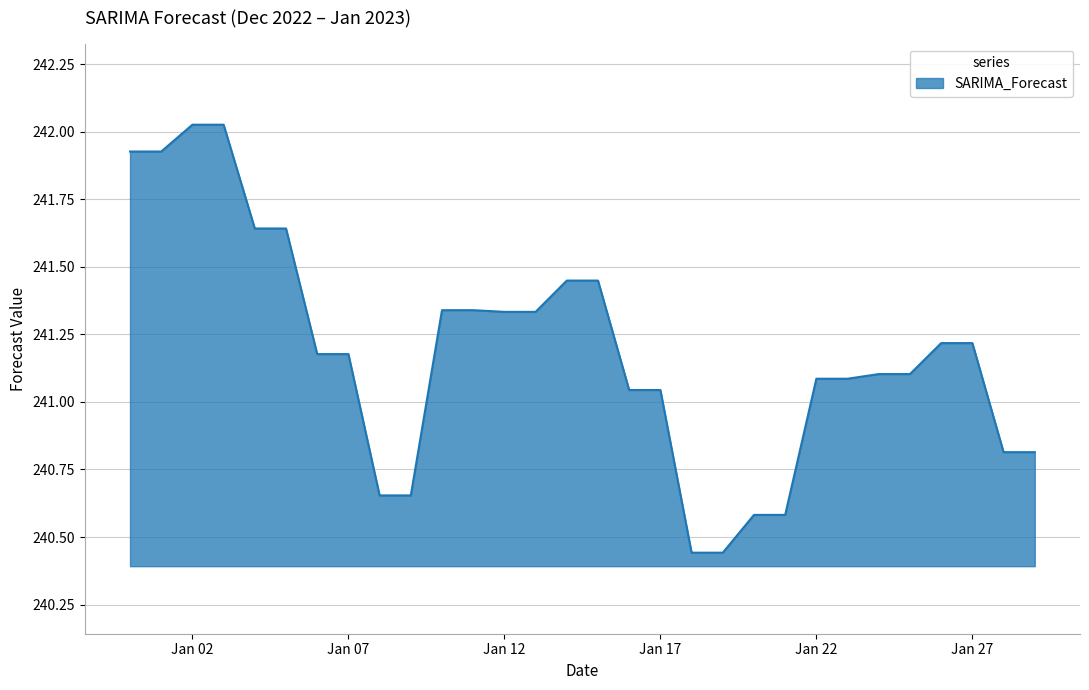

How many lines are shown in the chart?

1